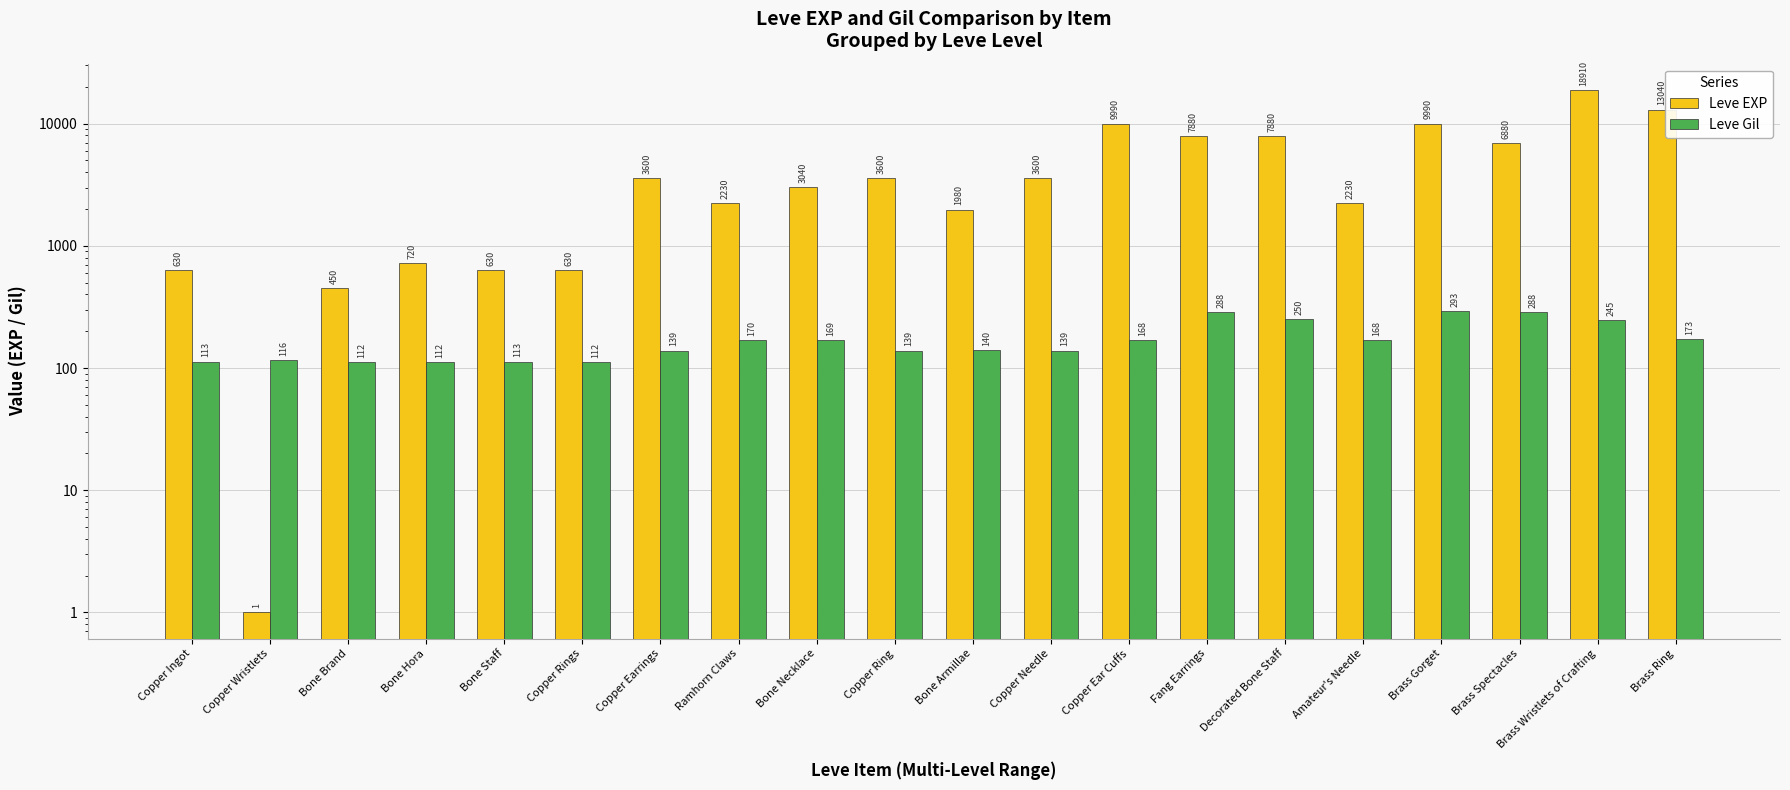

What is the difference between the Leve Gil values at Amateur's Needle and Copper Earrings?

29